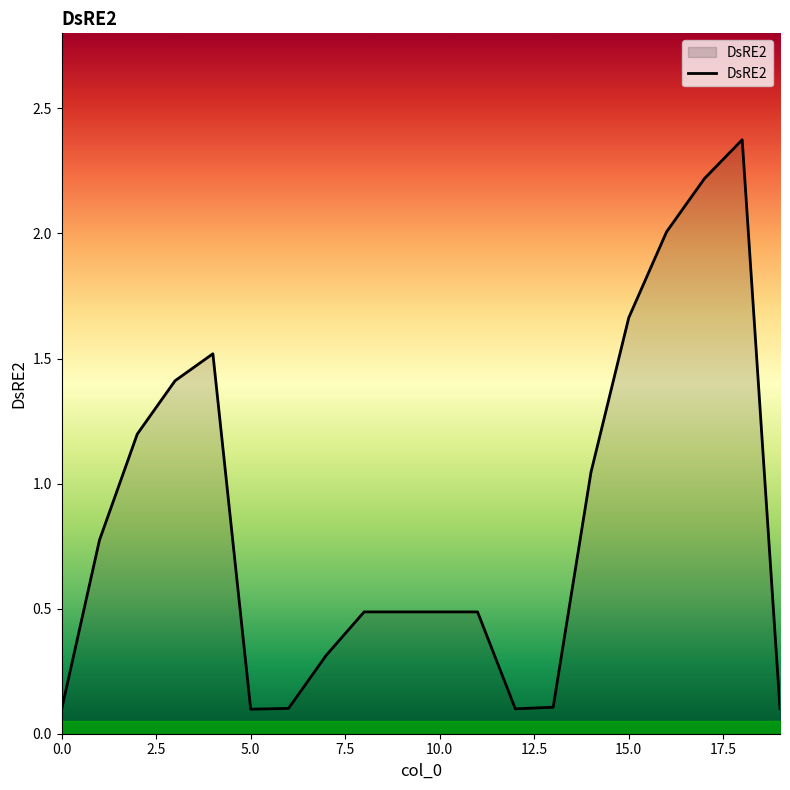

What is the difference between the maximum and minimum values?

2.3